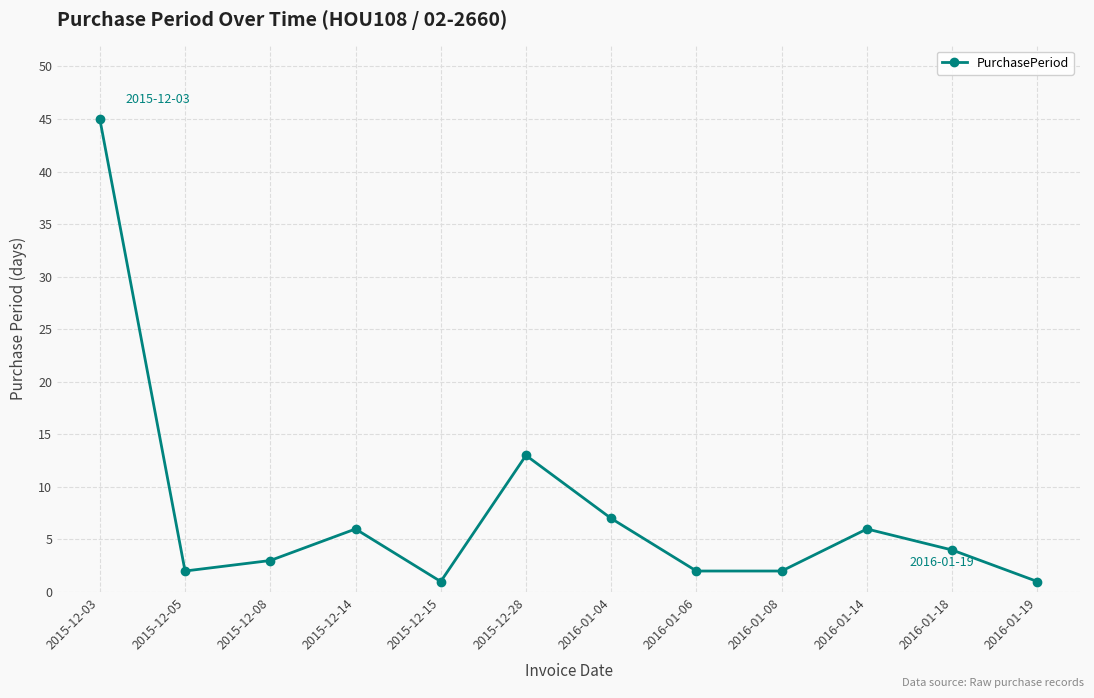

Reading left to right, transcribe all the data shown in this chart.

45	2	3	6	1	13	7	2	2	6	4	1